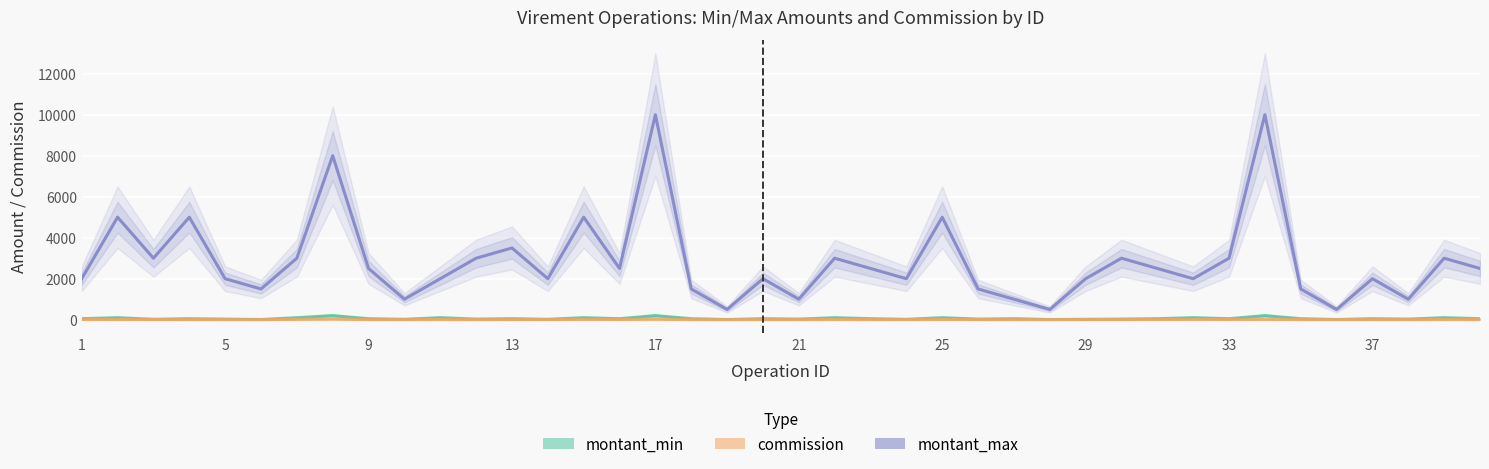

The montant_max series shows 6683 at 14. True or false?

False